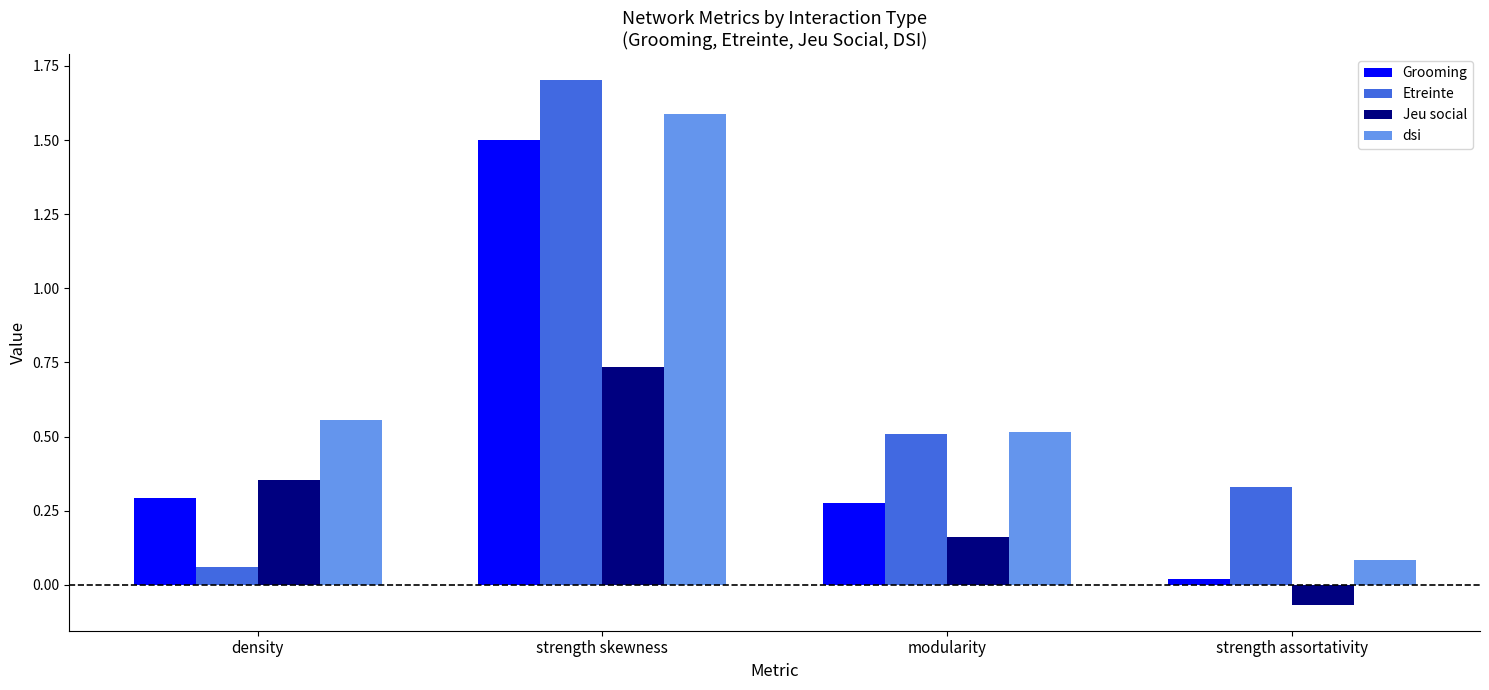

Does the chart contain stacked bars?

No